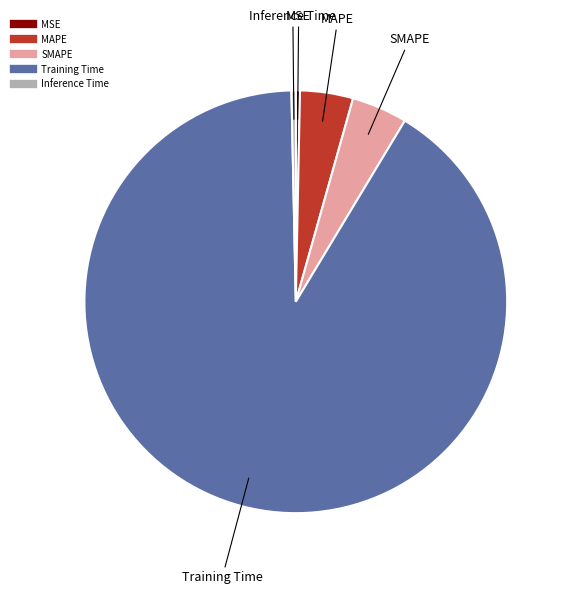

Which category has the biggest portion of the pie?

Training Time